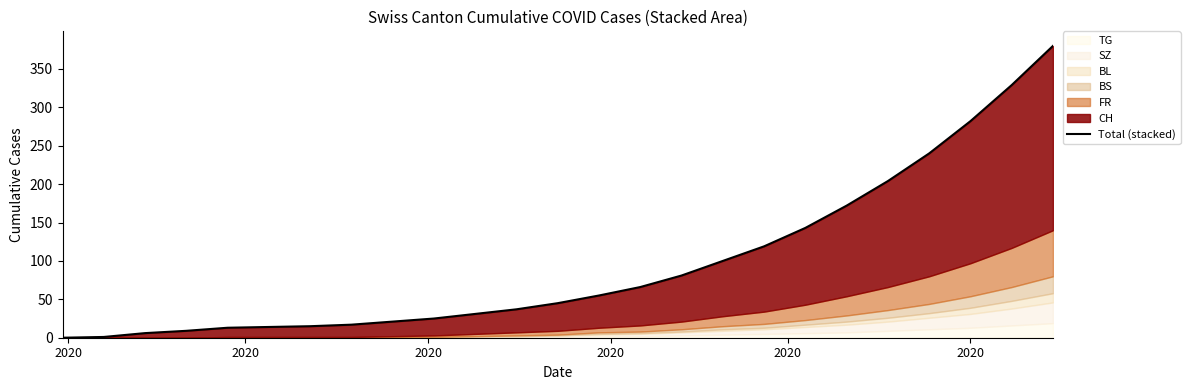

What is the value of the 18th point from the left?

119